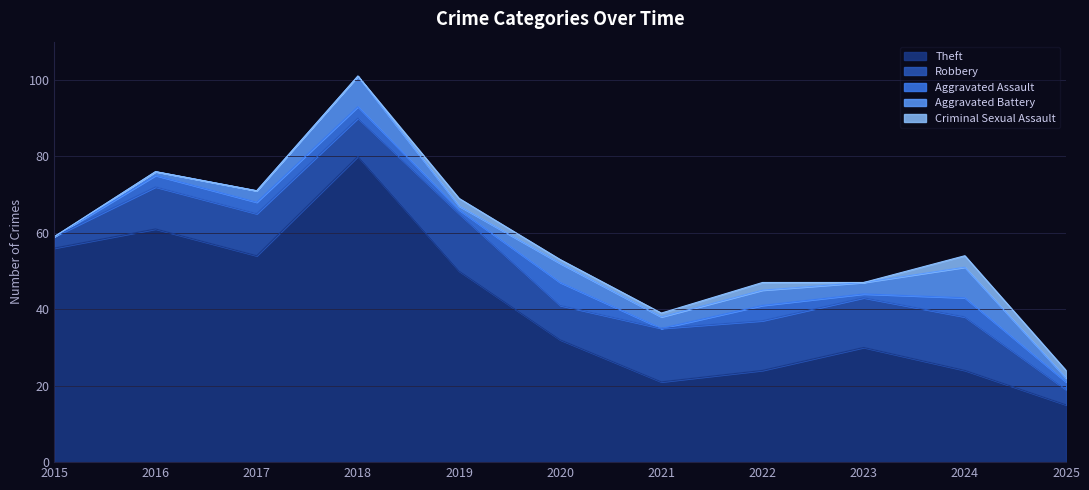

At which category does Theft reach its first local peak?

2016